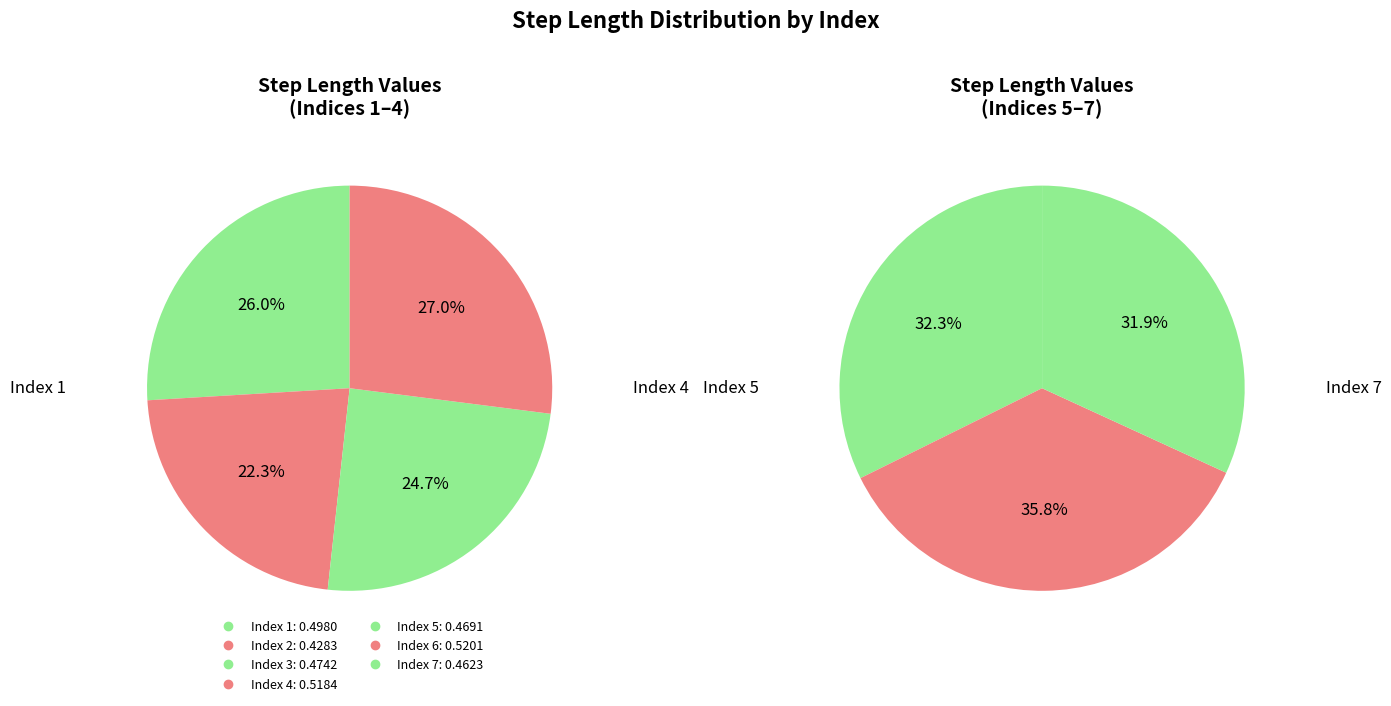

What is the total percentage of 1 and 5?

28.7%